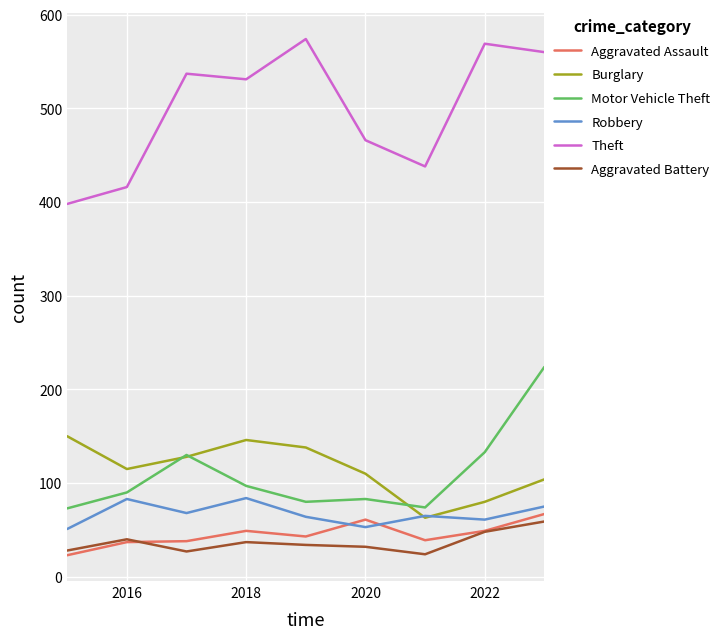

True or false: Theft and Burglary intersect in this chart.

False